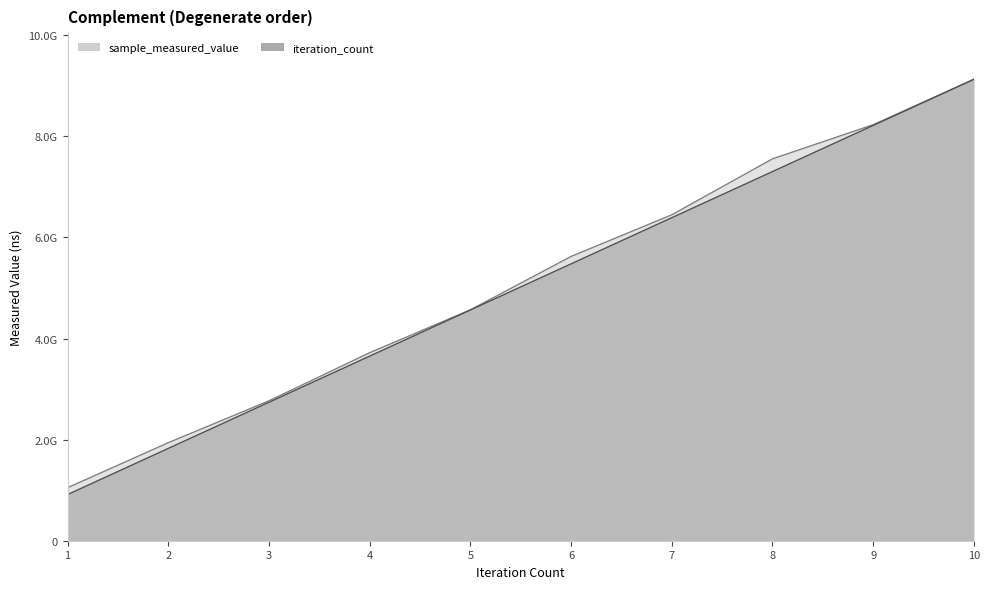

Does the chart display data point markers on the line(s)?

No